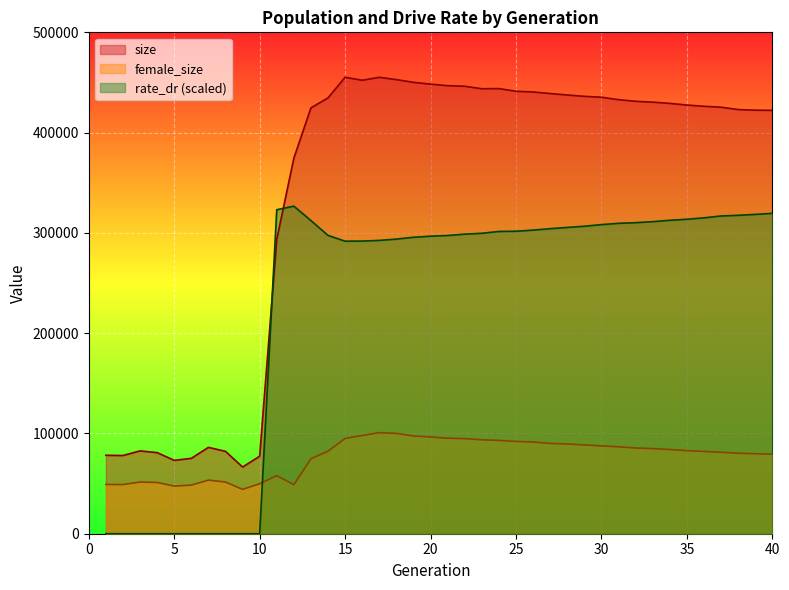

What is the spread (max minus min) of values at 3?

82602.0